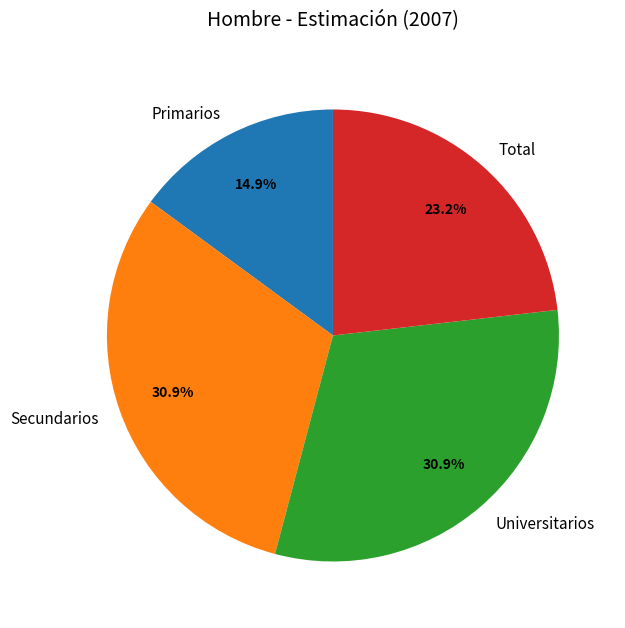

What is the smallest slice in the pie chart?

Primarios